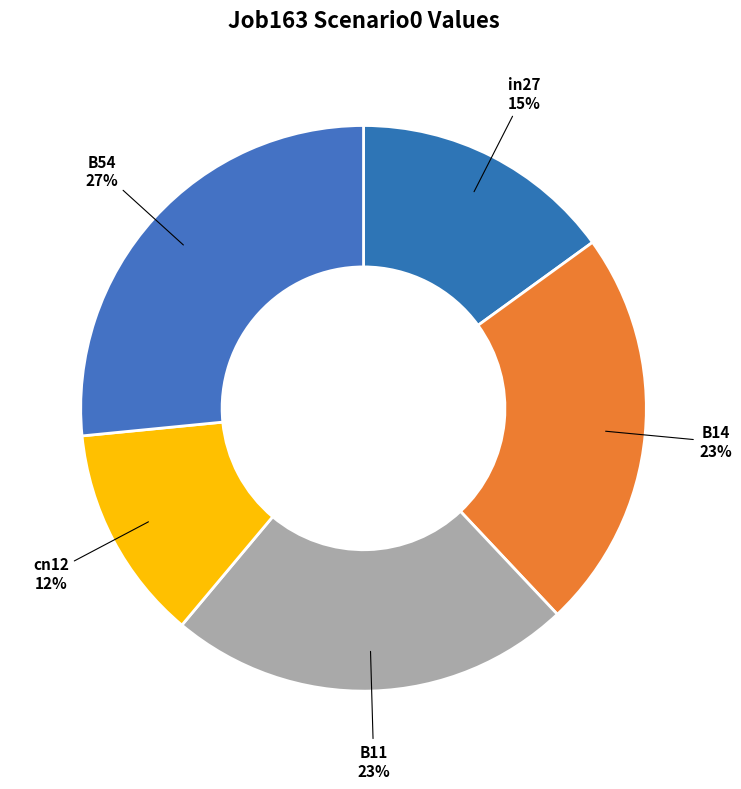

The cn12 slice represents 20% of the pie. True or false?

False